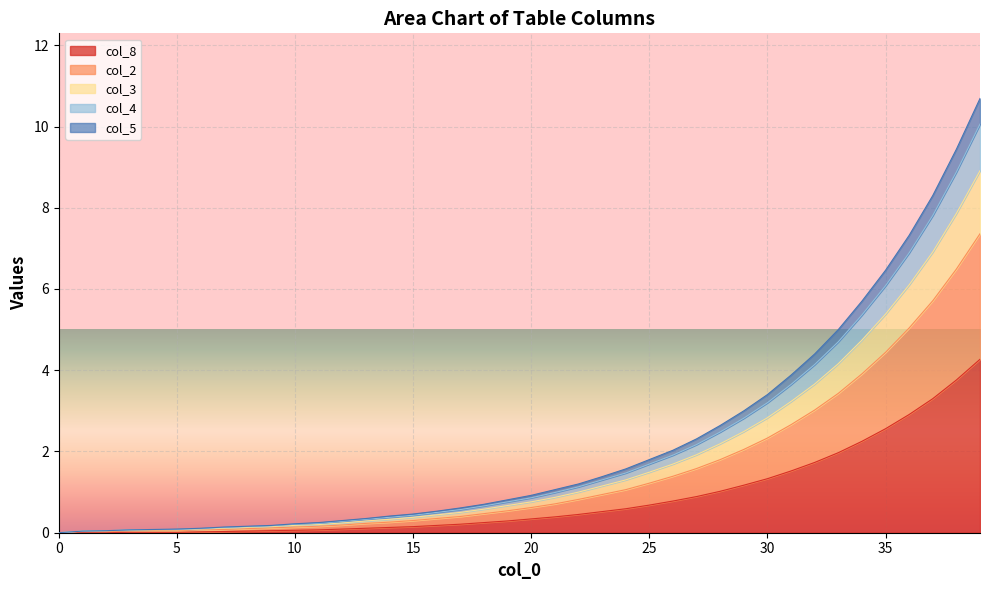

Which label corresponds to the largest value in the chart?

39